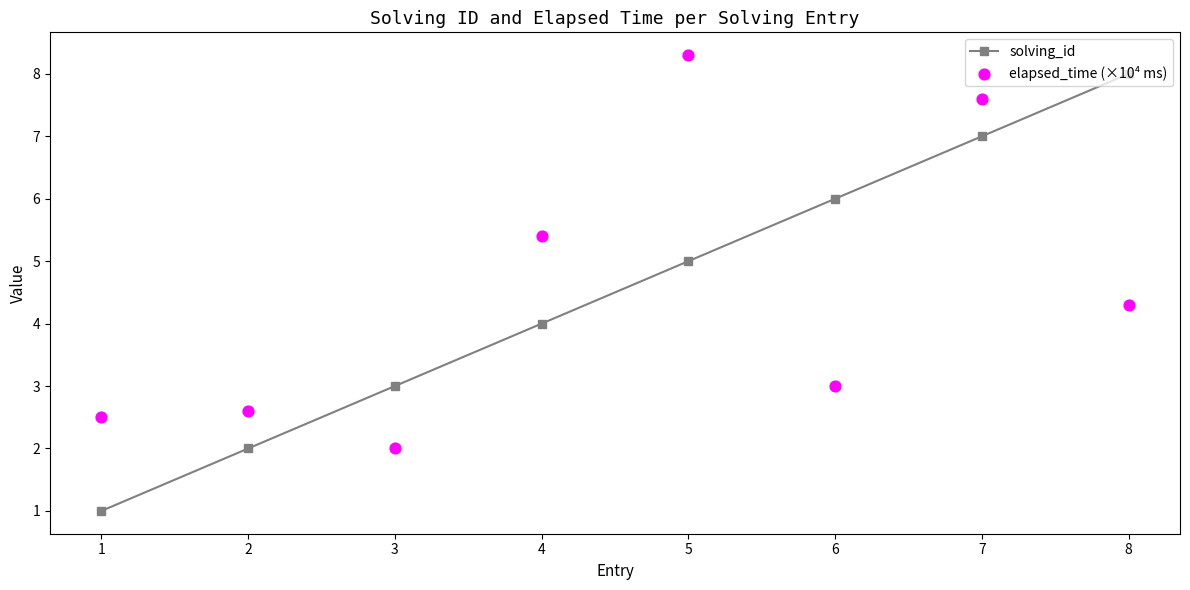

What are all the series names shown in the legend?

solving_id, elapsed_time (×10⁴ ms)